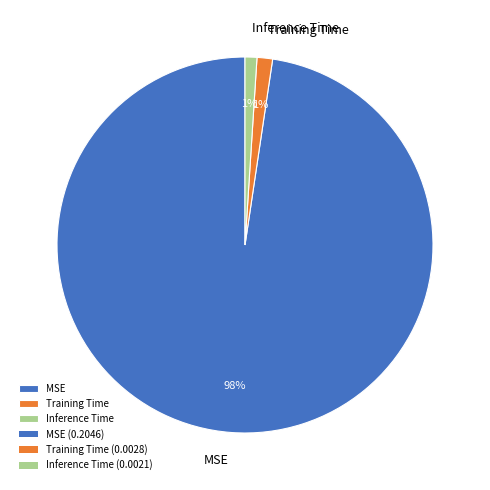

How many segments does this pie chart have?

3